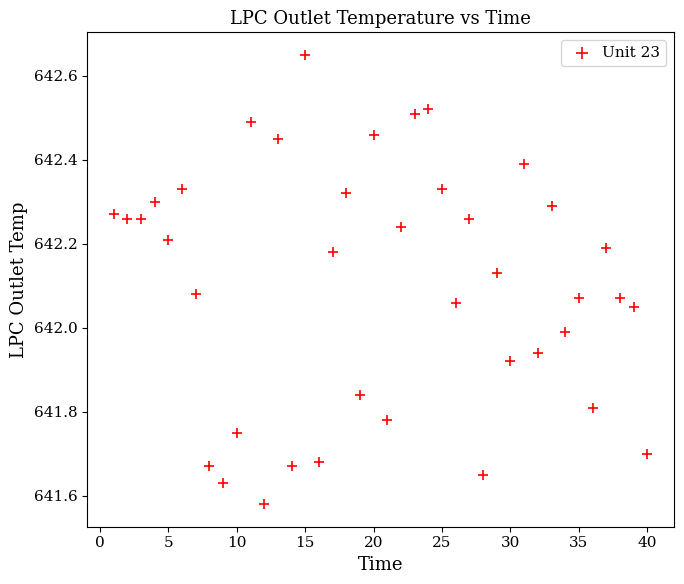

What is the range of Y values (max minus min)?

1.1